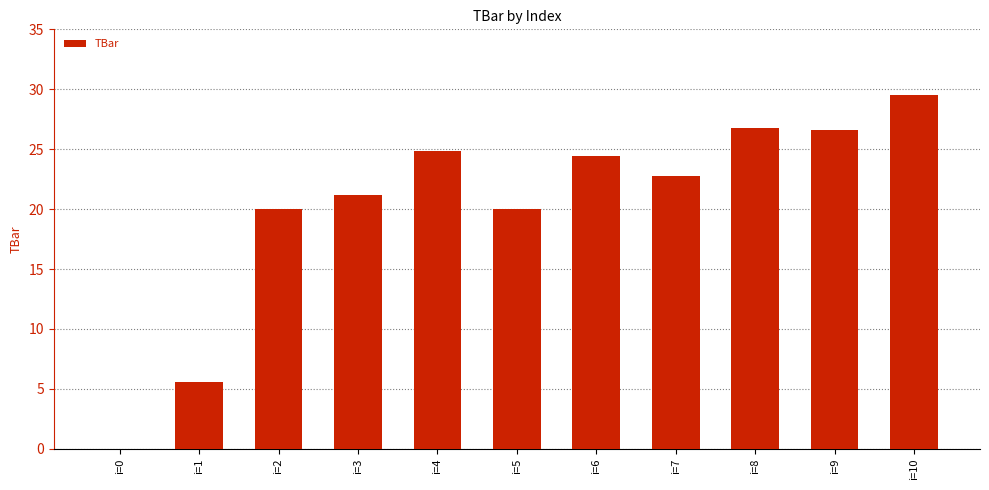

The value at i=2 is 13.4. True or false?

False